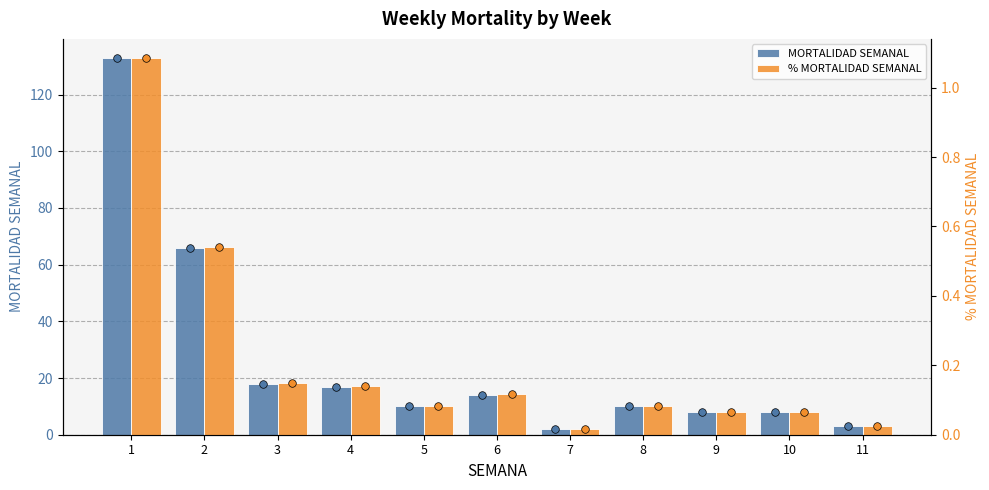

What is the total value across all series at 5?

10.1